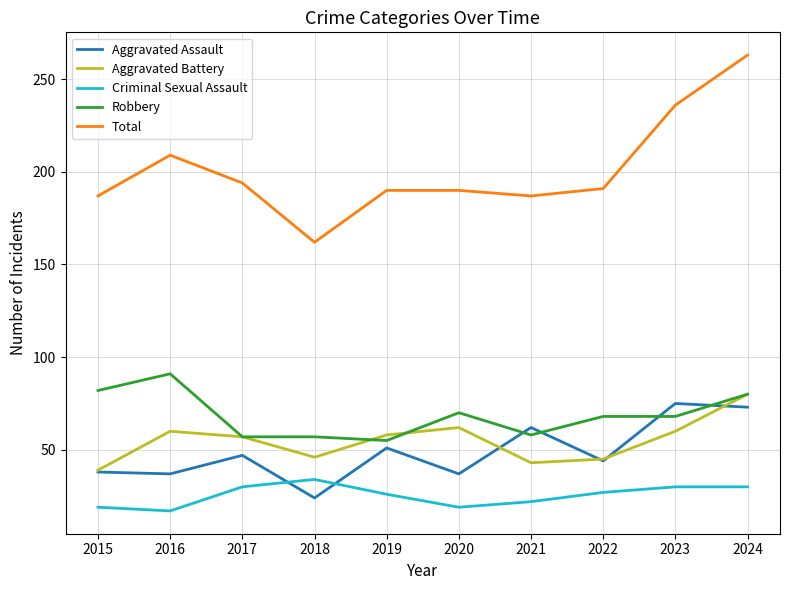

Which series has the widest spread of values?

Total